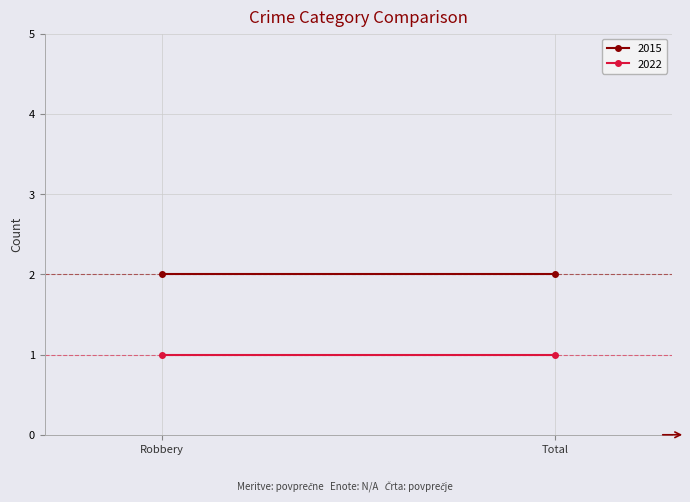

Reading left to right, what are all the values shown in this chart?

2015: 2	2
2022: 1	1